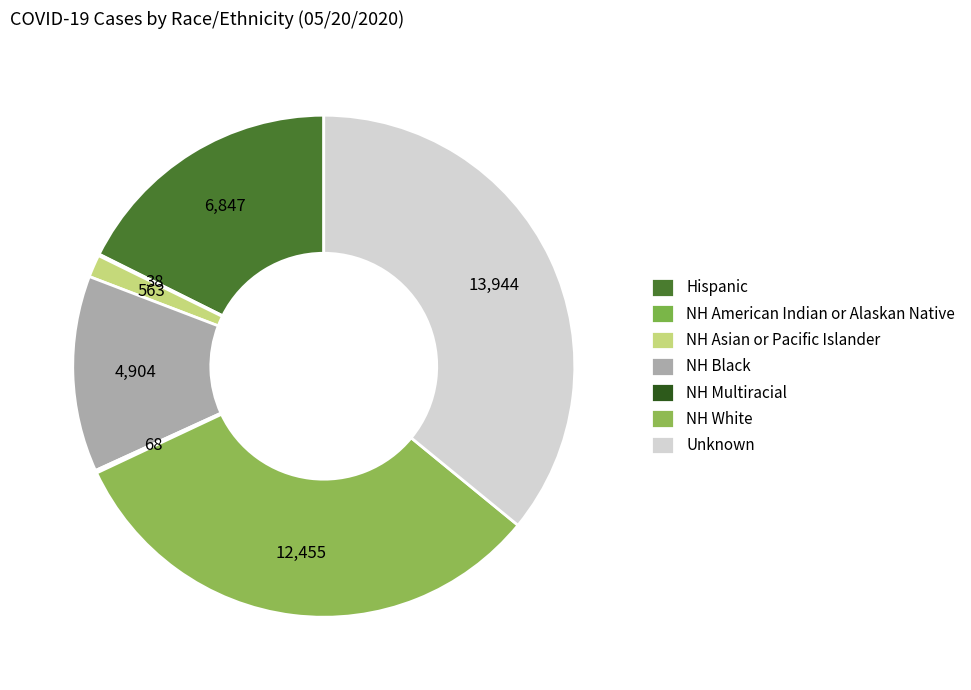

Does any single category account for the majority?

No